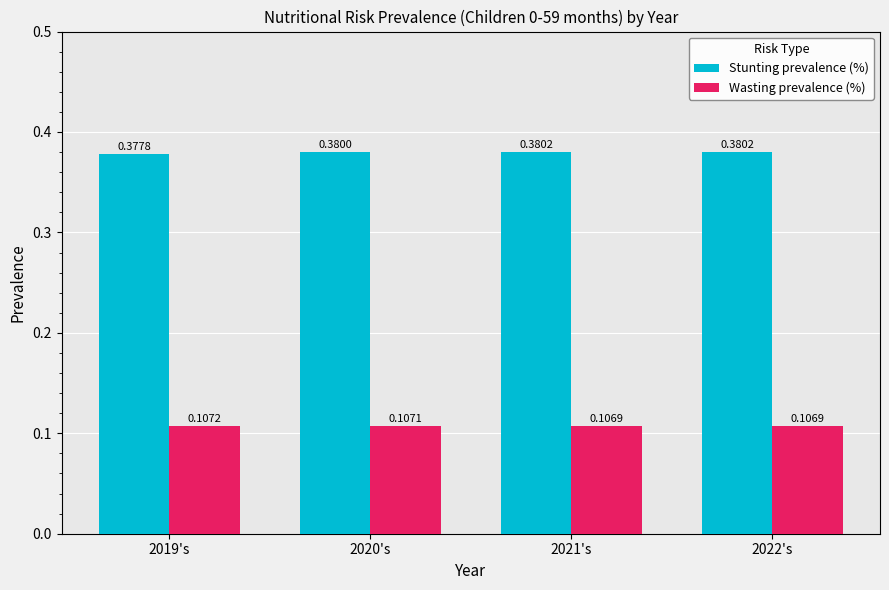

What is the label of the 4th bar from the left?

2022's